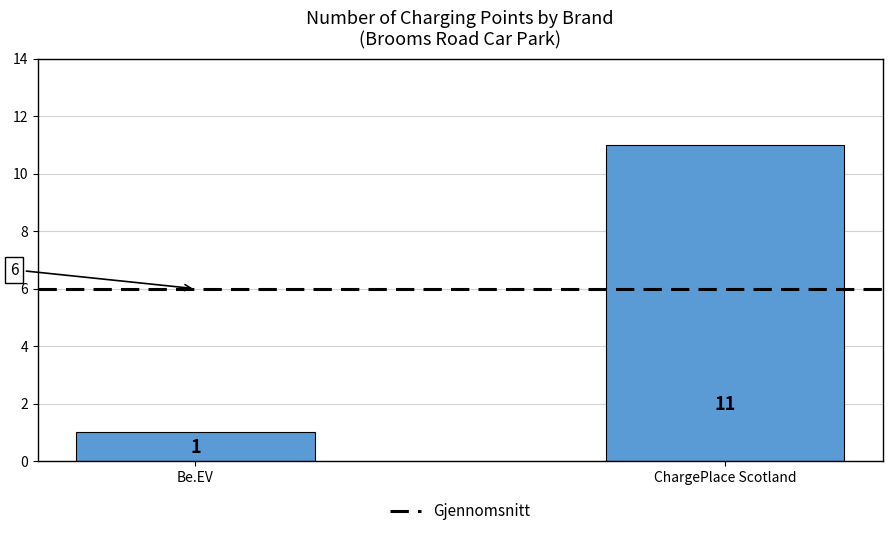

The chart shows a value of 1 at Be.EV. True or false?

True